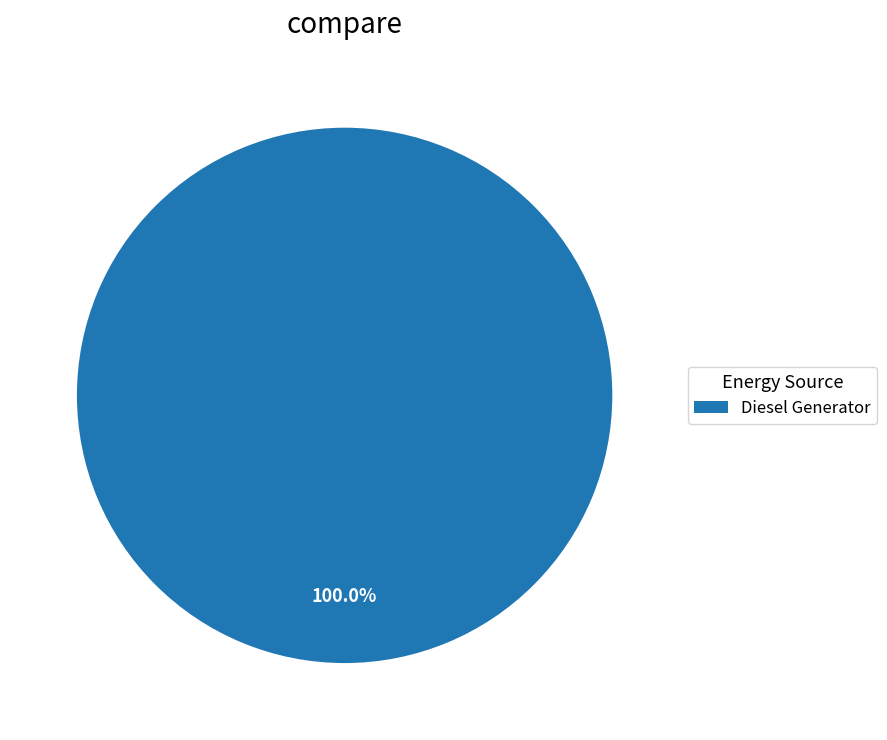

What is the majority slice?

Diesel Generator